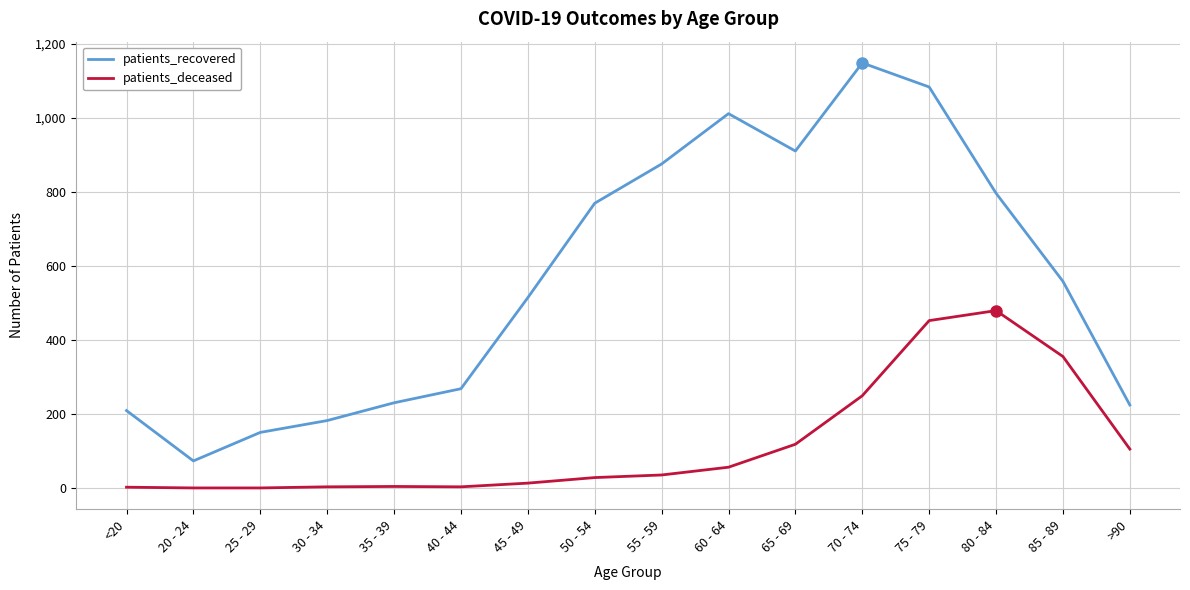

What is the difference between the second highest and second lowest values in the patients_recovered series?

933